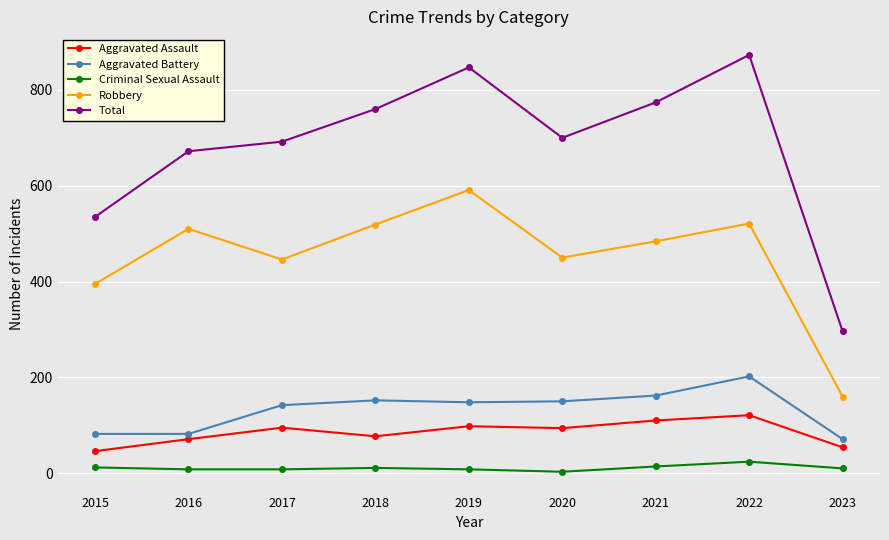

Count the number of data series in this chart.

5